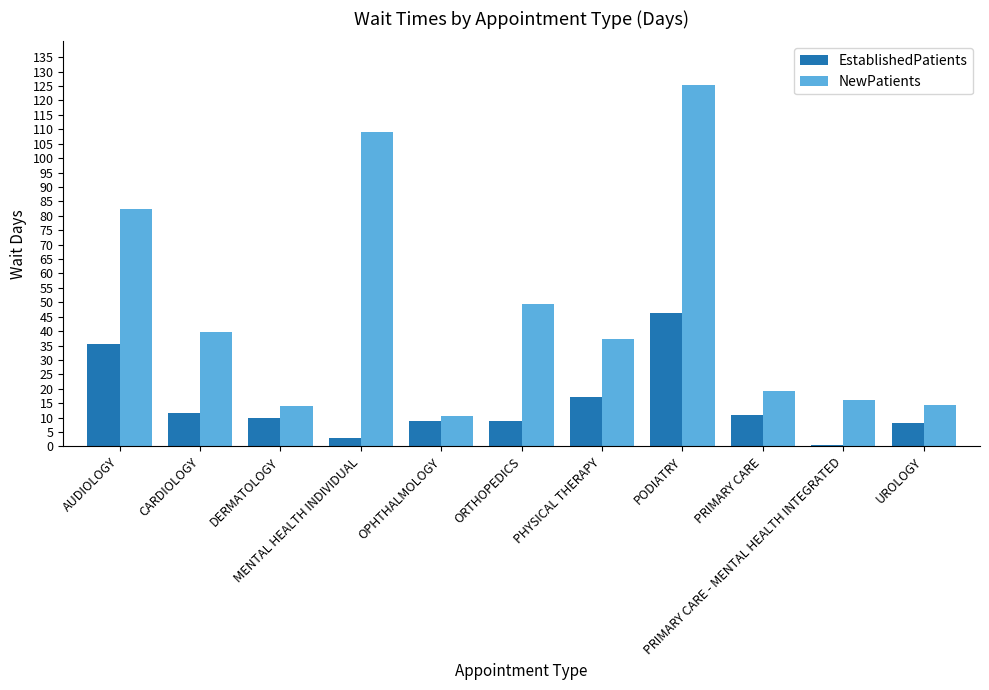

How many categories are shown in the chart?

11